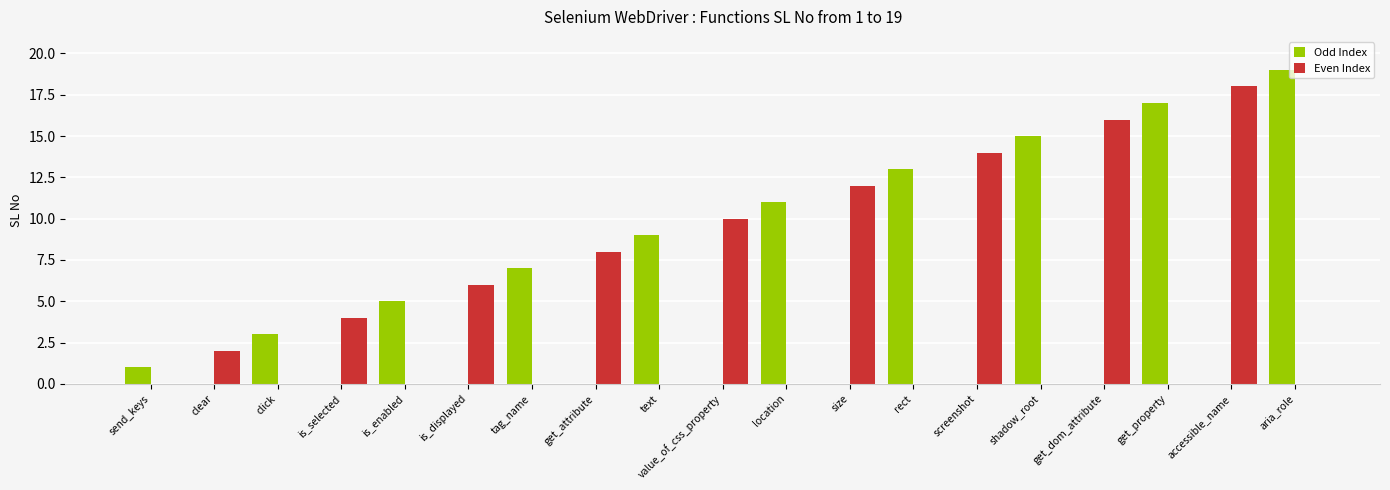

Which series has the widest spread of values?

Odd Index